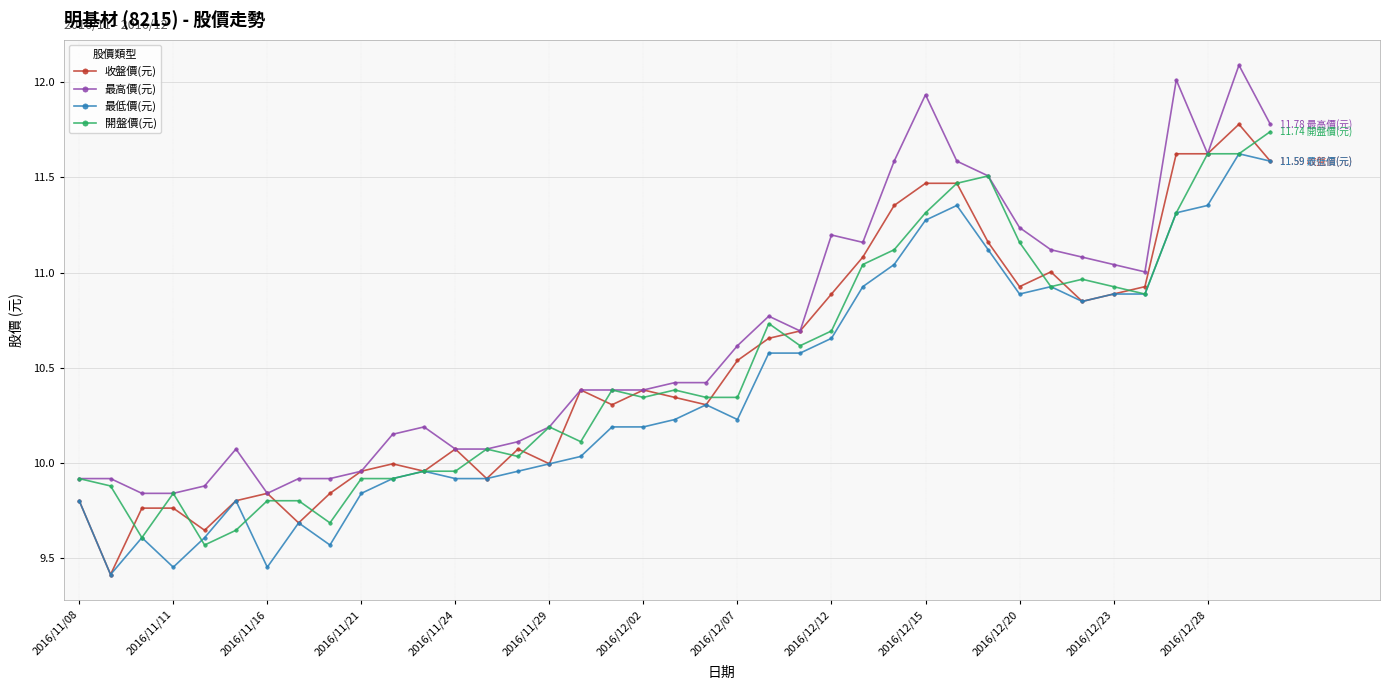

True or false: 開盤價(元) and 最低價(元) intersect in this chart.

True